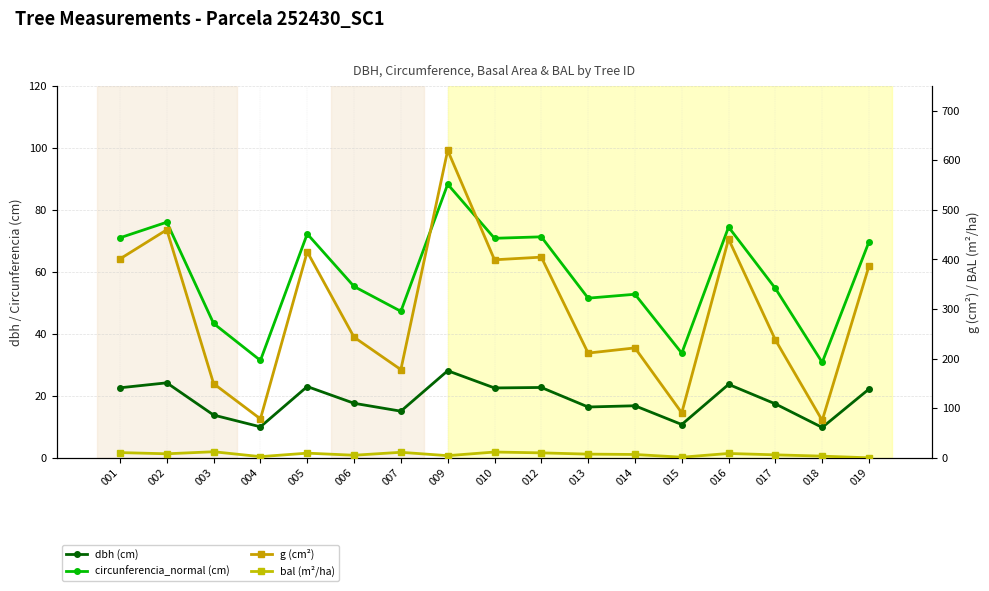

True or false: dbh (cm) and g (cm²) intersect in this chart.

False